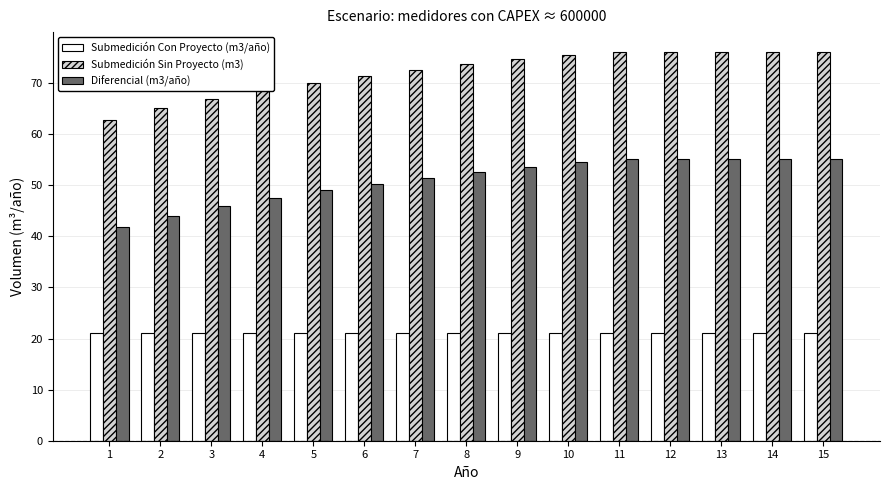

What is the sum of the Submedición Sin Proyecto (m3) values at 9 and 2?

139.7